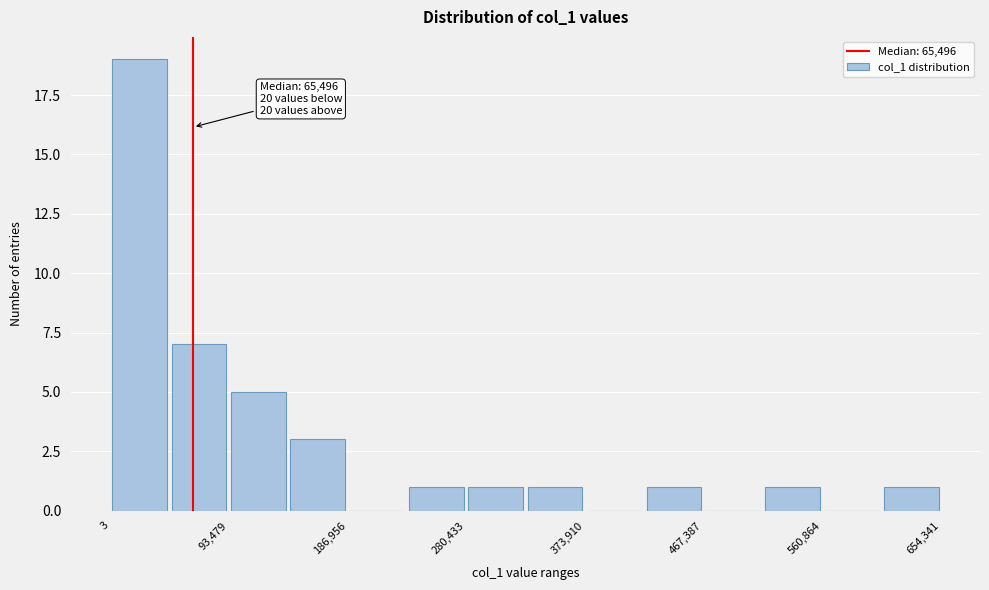

Over which range of the x-axis is the bar tallest?

0 to 50000